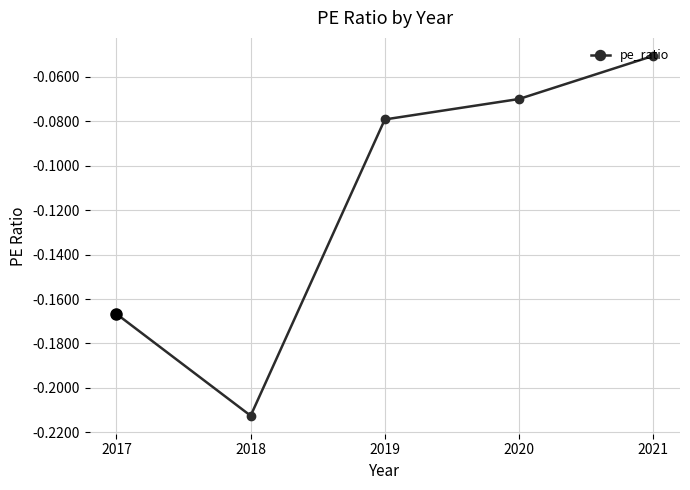

Is it true that the value at 2021 is -0.1?

False